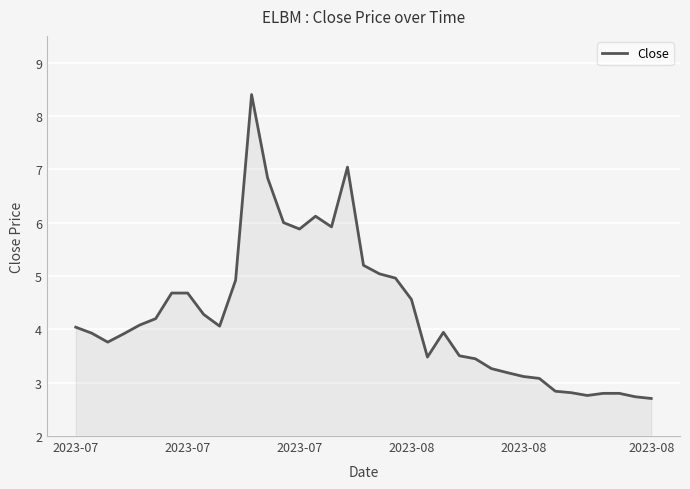

What is the difference between the maximum and minimum values?

5.7